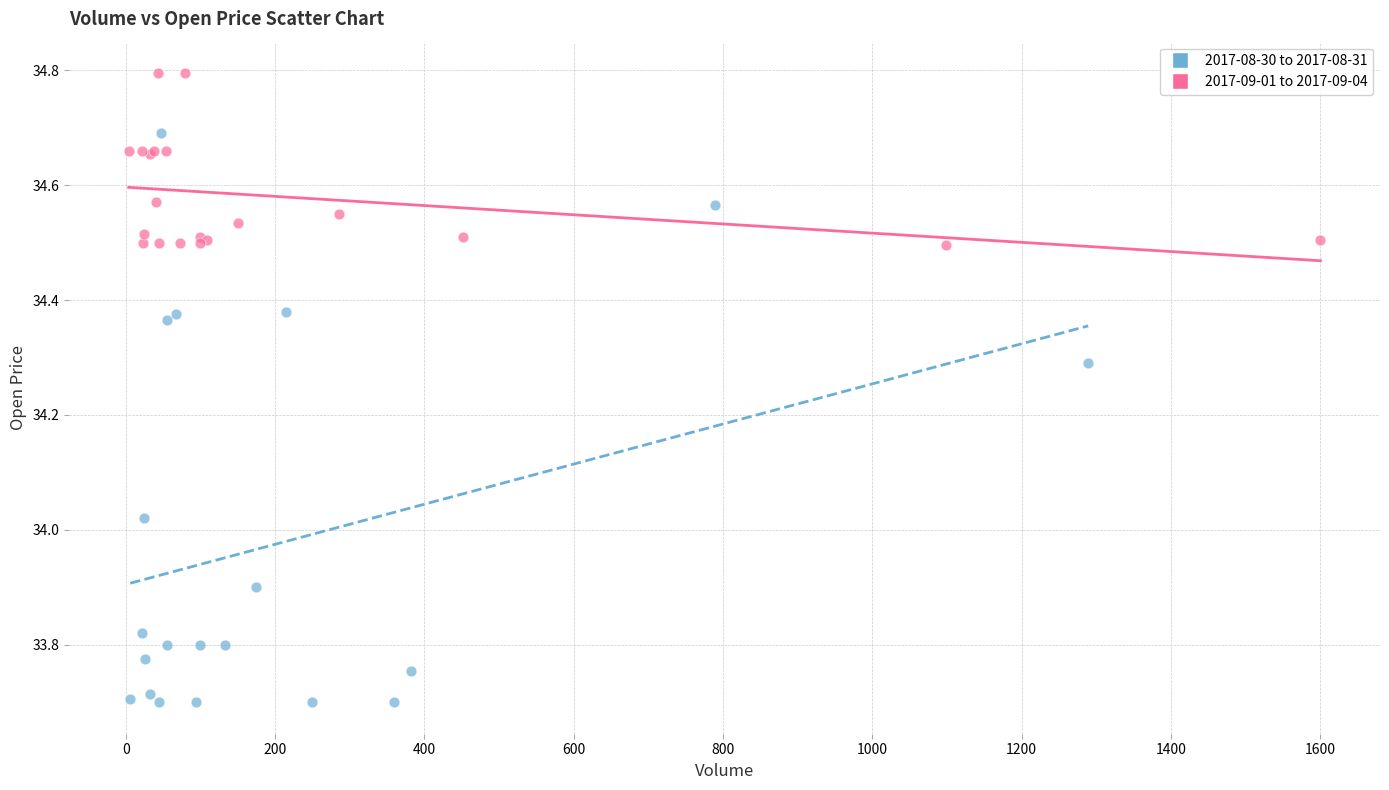

Which series reaches the maximum Y coordinate?

2017-09-01 to 2017-09-04